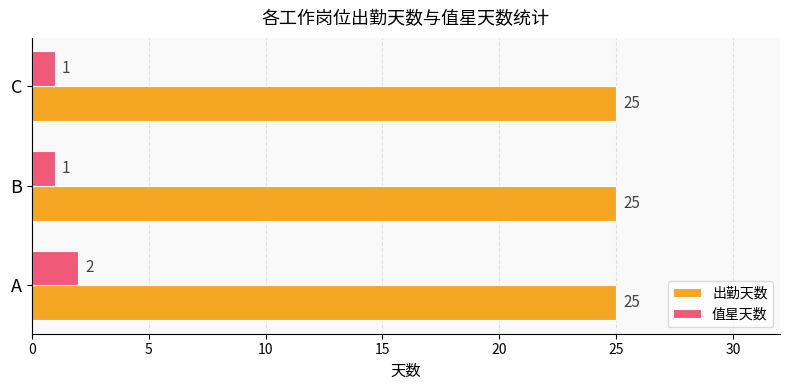

What is the maximum value shown in the chart?

25